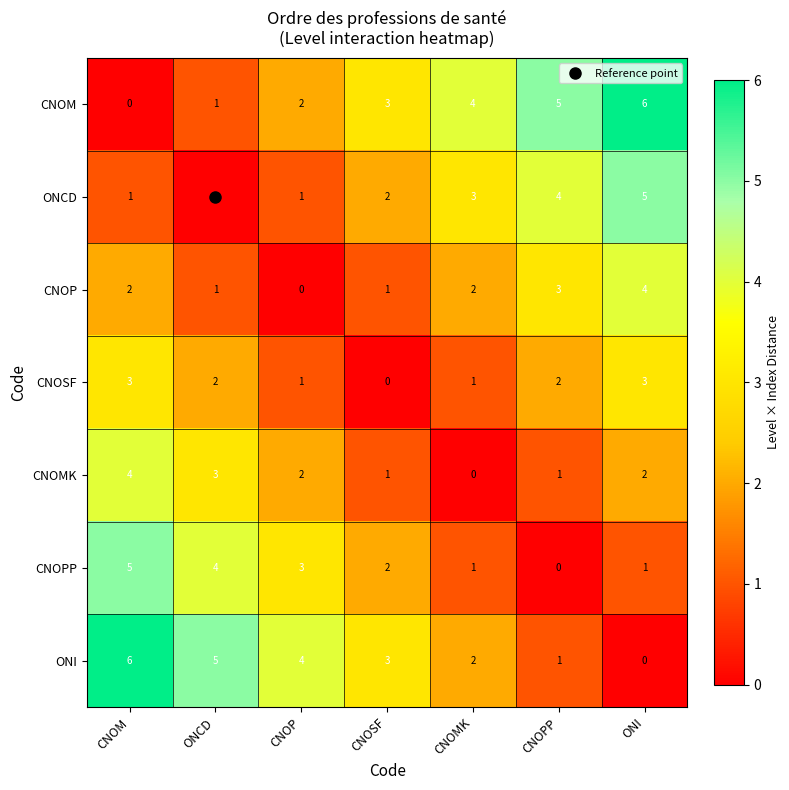

How many CNOSF values are between 1 and 3?

6